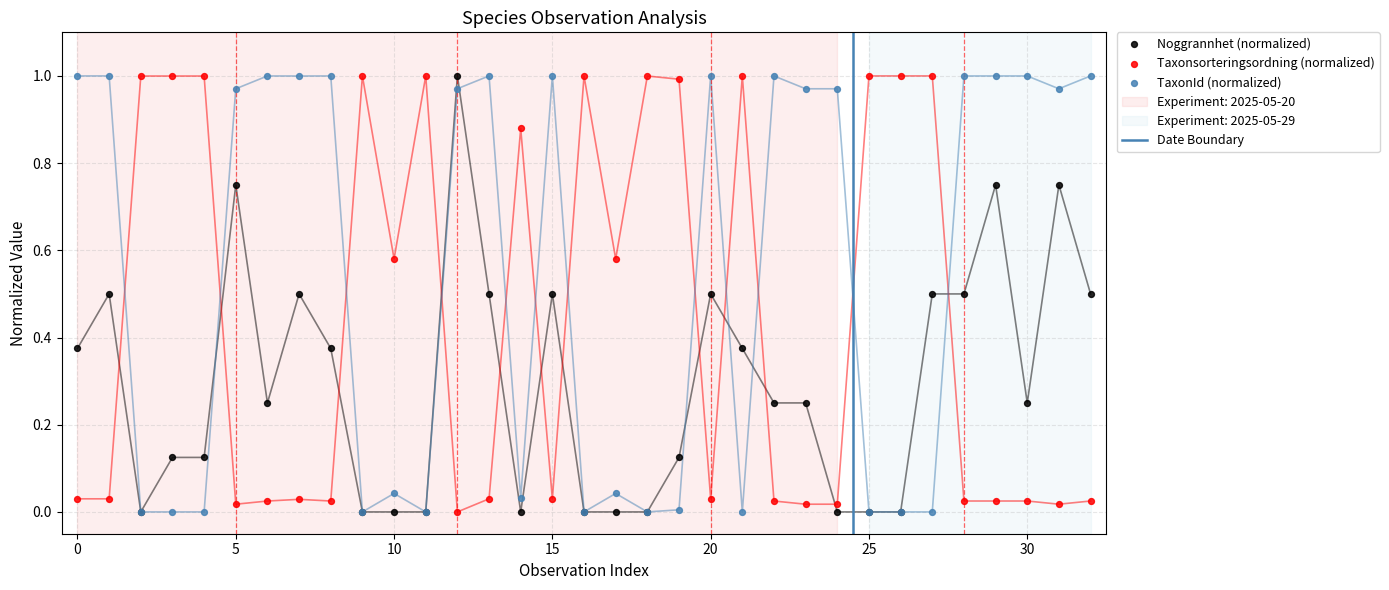

At how many categories does at least one series exceed 0?

33